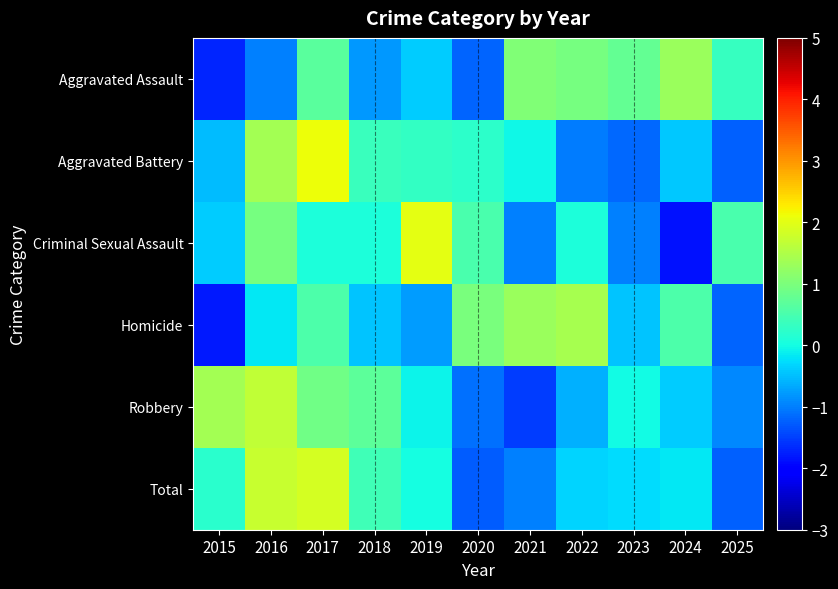

Rank the series at 2020 from lowest to highest value.

Total, Aggravated Assault, Robbery, Aggravated Battery, Criminal Sexual Assault, Homicide